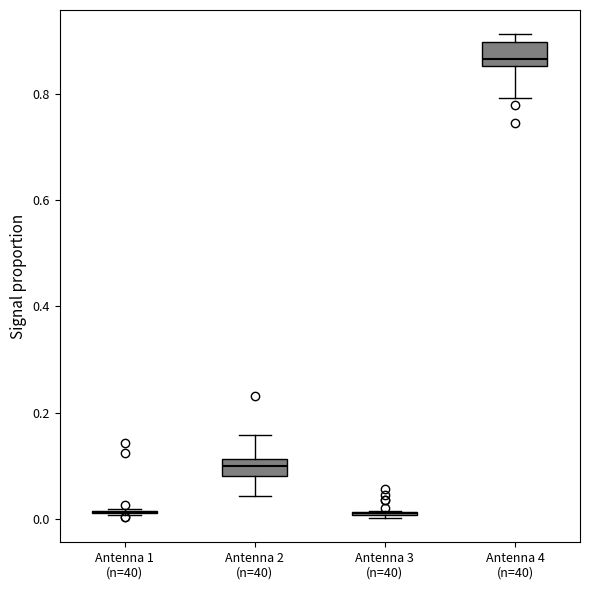

Reading left to right, read every box against the y-axis: the position of its median line, the range the box covers, and the ends of its whiskers. The values are not printed on the chart, so give them approximately, as read against the axis.

Antenna 1 (n=40): box collapsed to a line at 0.02, whiskers 0.00 to 0.02
Antenna 2 (n=40): median 0.10, box 0.08 to 0.12, whiskers 0.04 to 0.16
Antenna 3 (n=40): box collapsed to a line at 0.02, whiskers 0.00 to 0.02
Antenna 4 (n=40): median 0.86 (just above the box's lower edge), box 0.86 to 0.90, whiskers 0.80 to 0.92